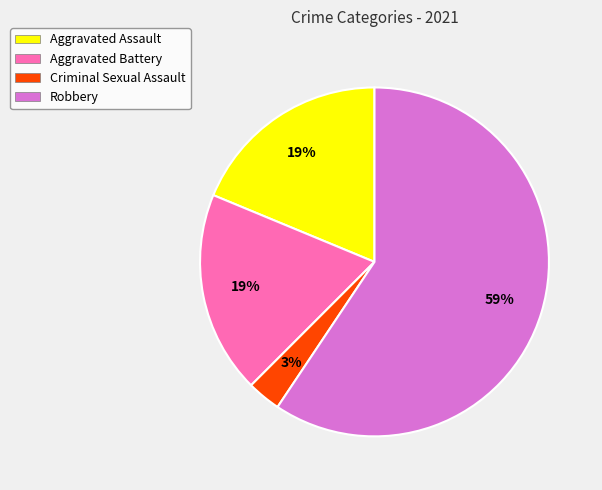

The Aggravated Assault slice represents 4% of the pie. True or false?

False